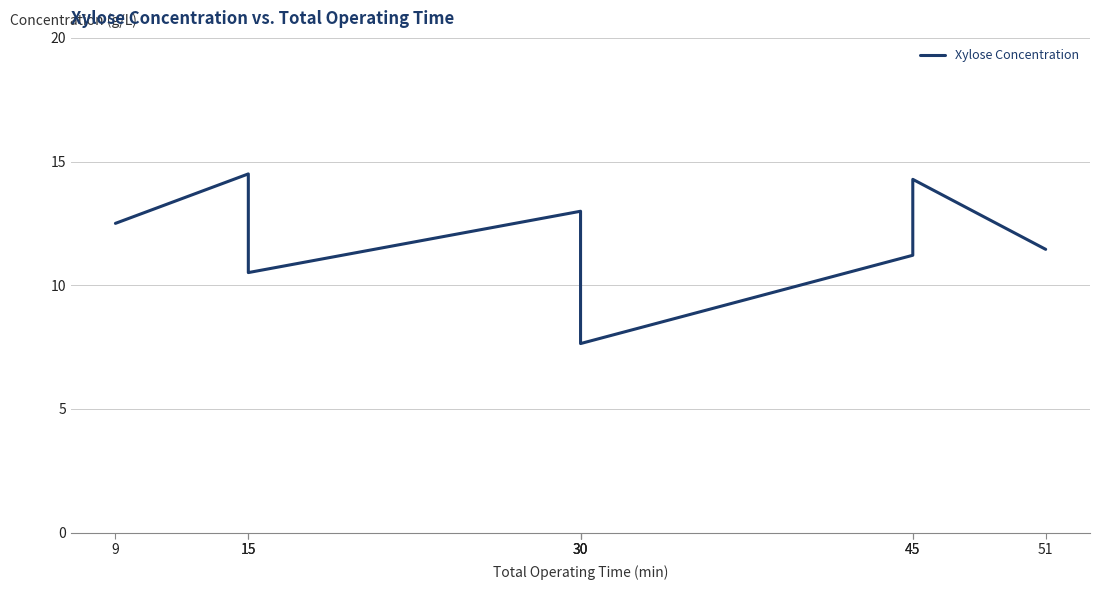

Read the value at 30.

11.9